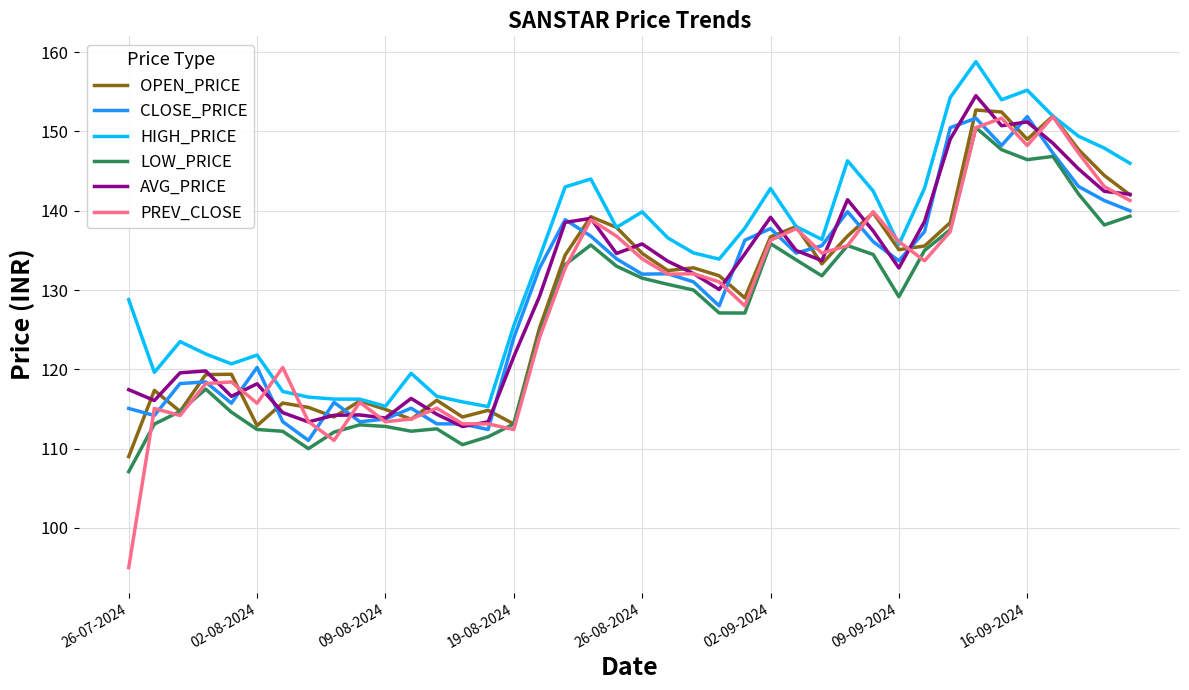

Which series has the largest total across all categories?

HIGH_PRICE